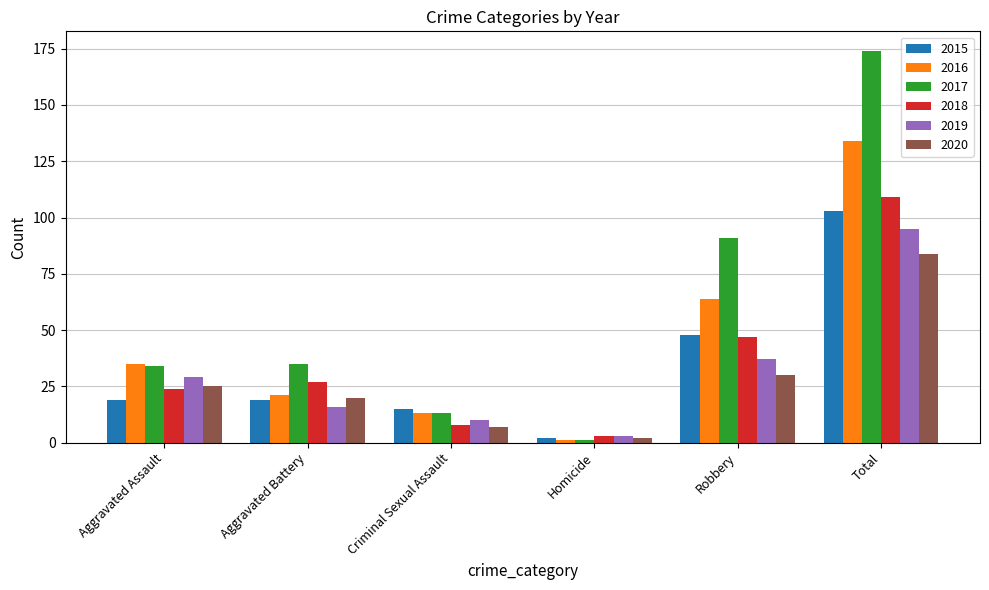

What position from the right is Robbery?

2